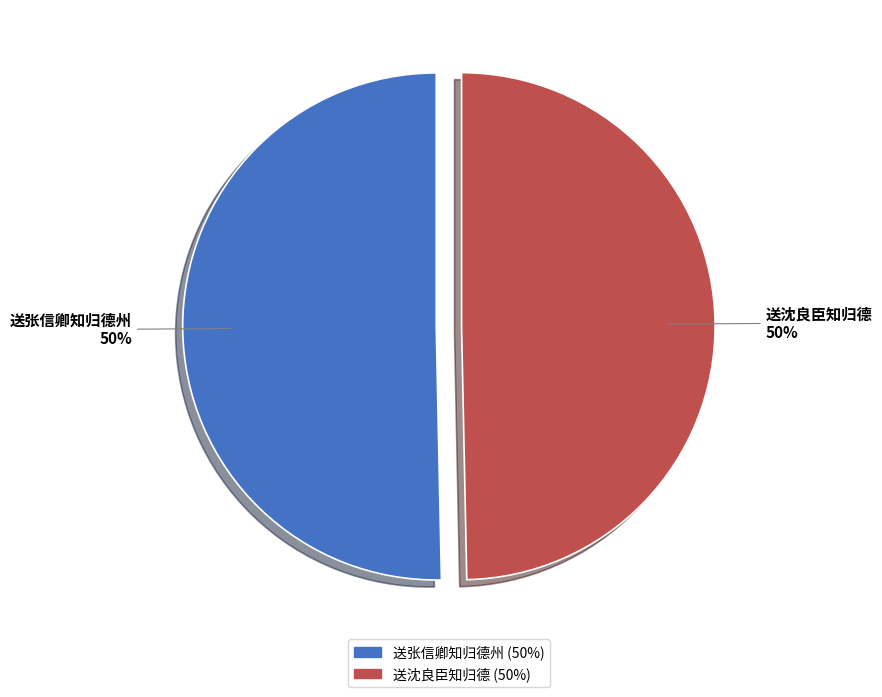

How many slices are in this pie chart?

2